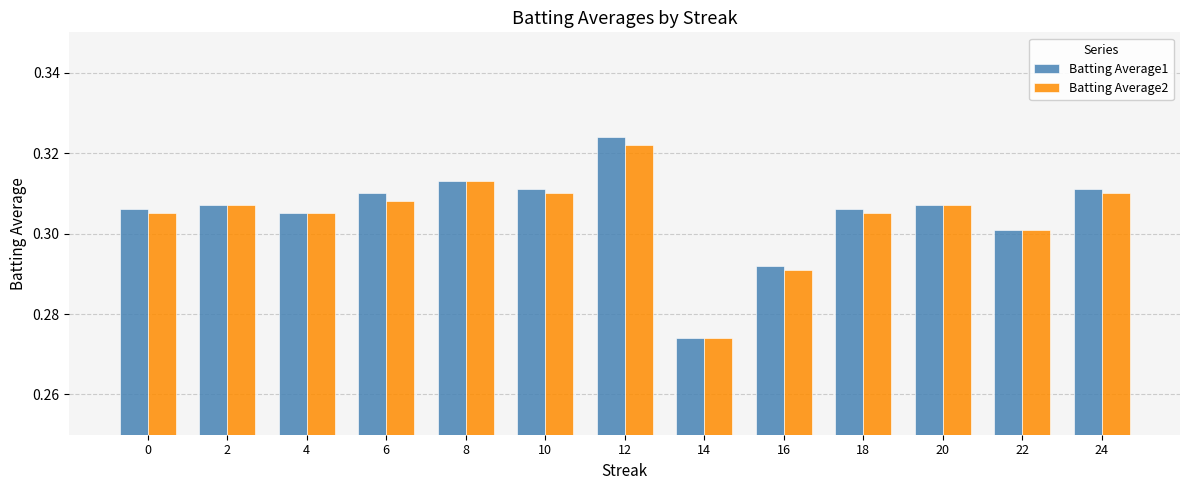

Is it true that Batting Average1 equals 0.4 at 16?

False